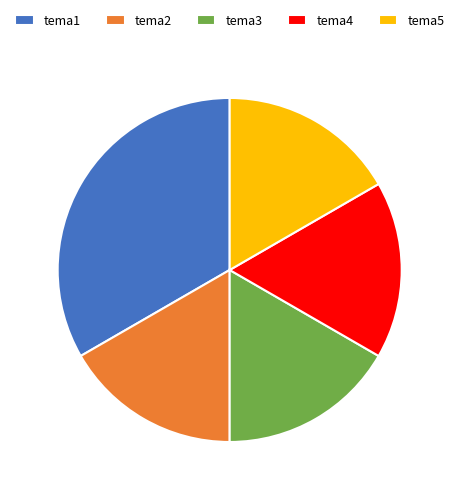

Approximately how many times larger is the value at tema3 compared to tema2?

1.0